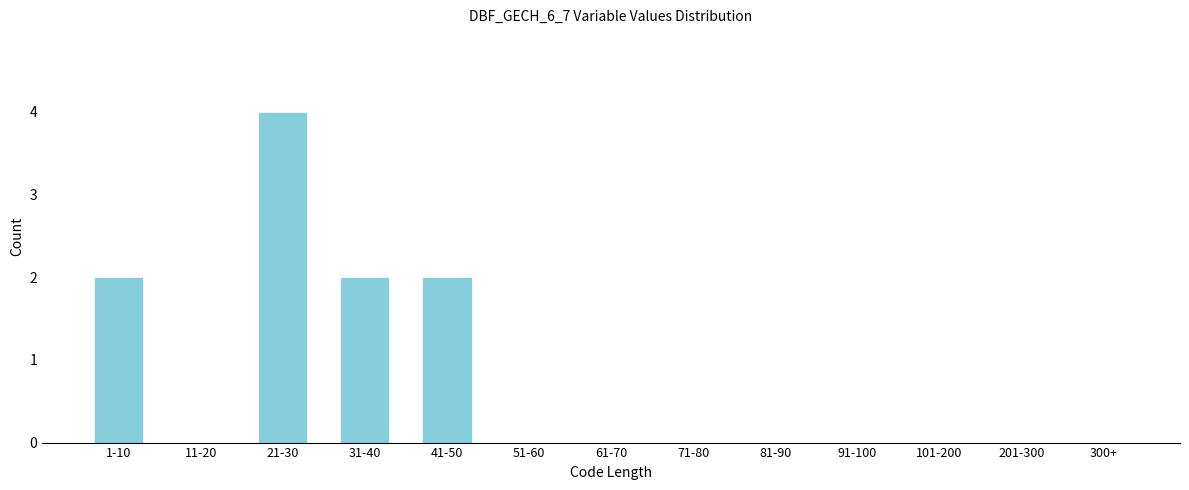

Reading left to right, transcribe all the data shown in this chart.

1-10=2	11-20=0	21-30=4	31-40=2	41-50=2	51-60=0	61-70=0	71-80=0	81-90=0	91-100=0	101-200=0	201-300=0	300+=0